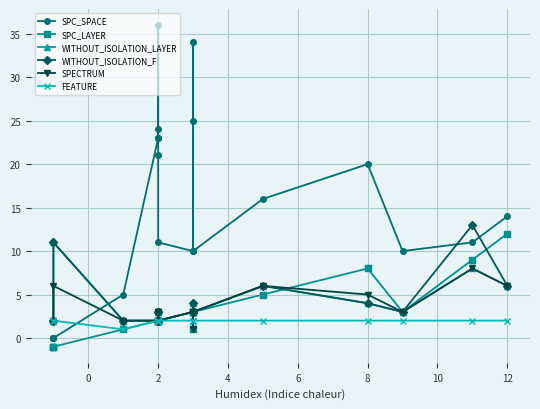

Reading left to right, extract all data points from this chart.

SPC_SPACE: 0	0	0	5	23	23	24	36	21	11	10	25	34	10	16	20	10	11	14
SPC_LAYER: -1	-1	-1	1	2	2	2	2	2	2	3	1	3	3	5	8	3	9	12
WITHOUT_ISOLATION_LAYER: 2	2	11	2	2	2	3	3	2	2	3	4	3	3	6	4	3	8	6
WITHOUT_ISOLATION_F: 2	2	11	2	2	2	3	3	2	2	3	4	3	3	6	4	3	13	6
SPECTRUM: 2	2	6	2	2	2	3	3	3	2	3	1	3	3	6	5	3	8	6
FEATURE: 2	2	2	1	2	2	2	2	2	2	2	2	2	2	2	2	2	2	2